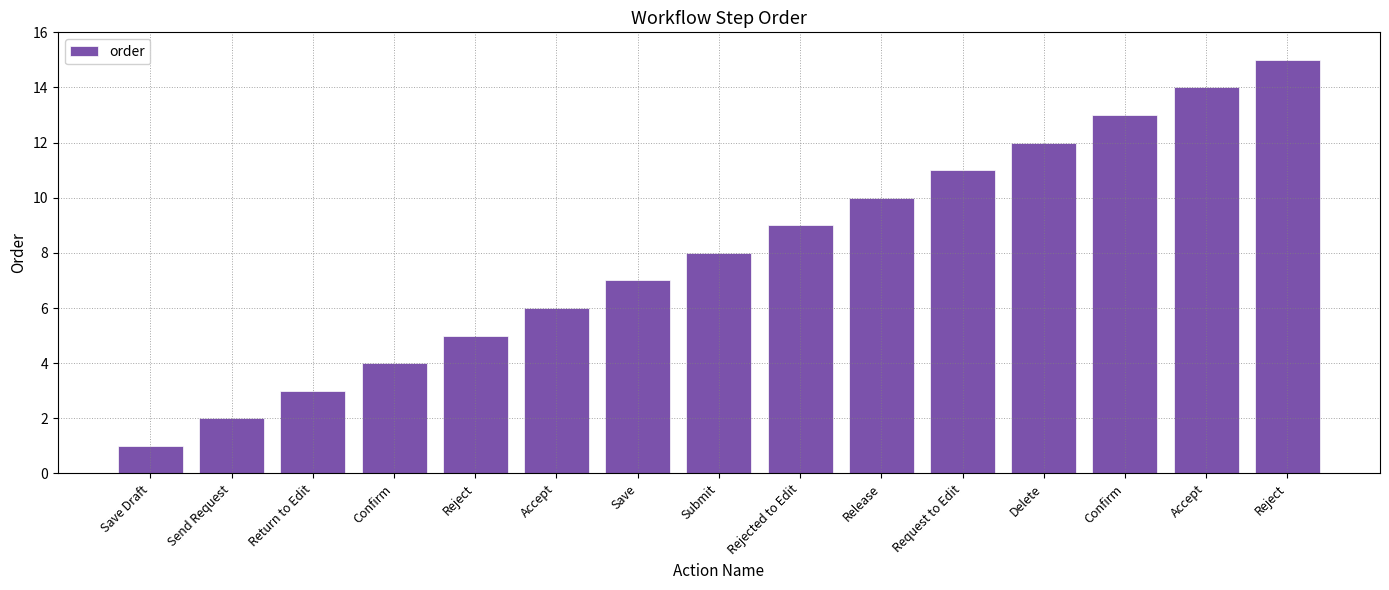

What is the change in value from Rejected to Edit to Accept?

+5